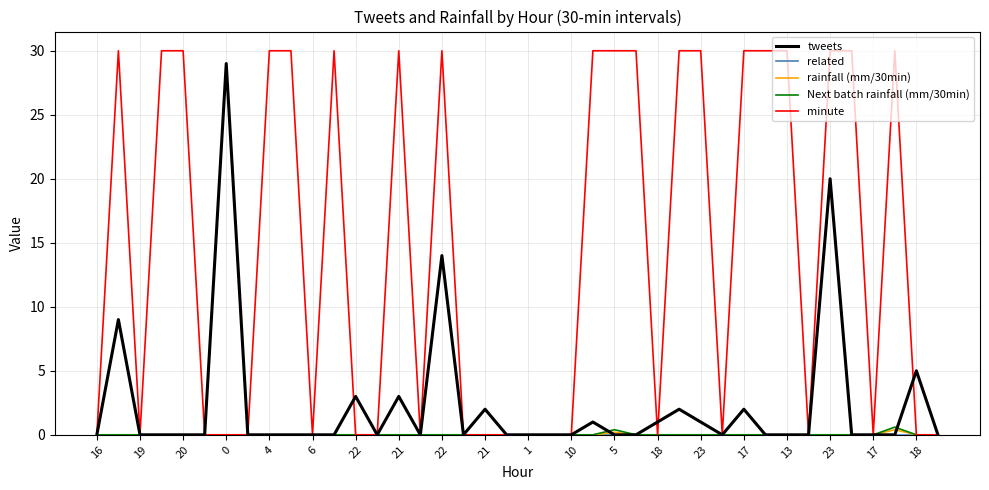

What is the sum of all minute values?

570.0